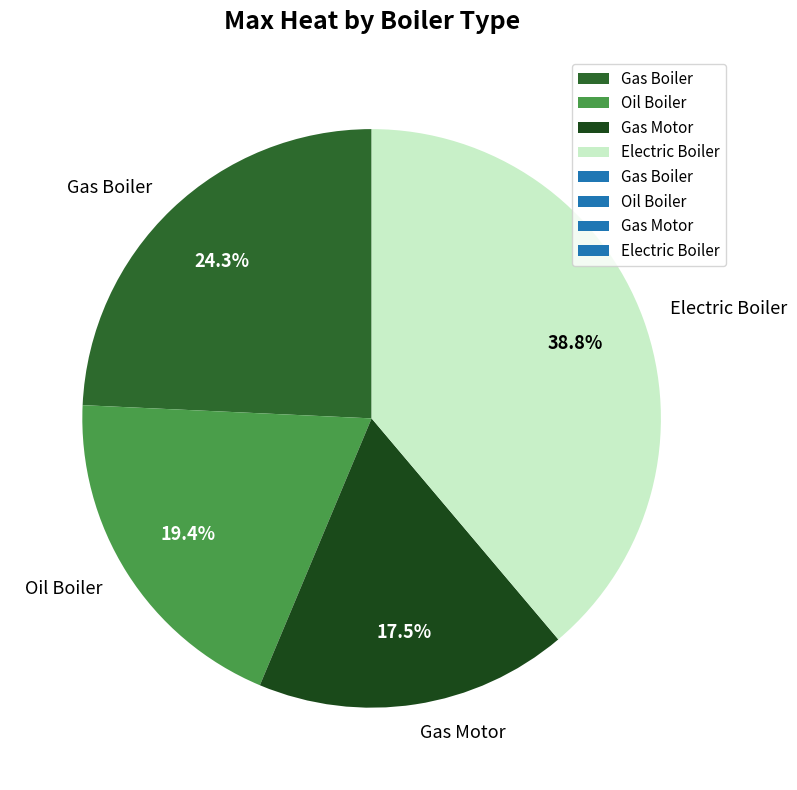

Does Electric Boiler account for over 50% of the chart?

No